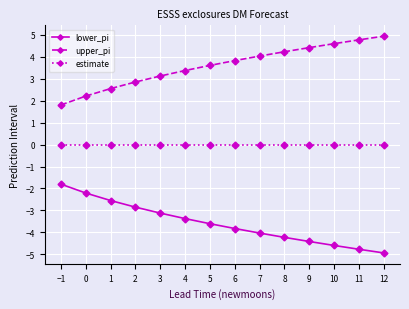

How many categories are shown in the chart?

14